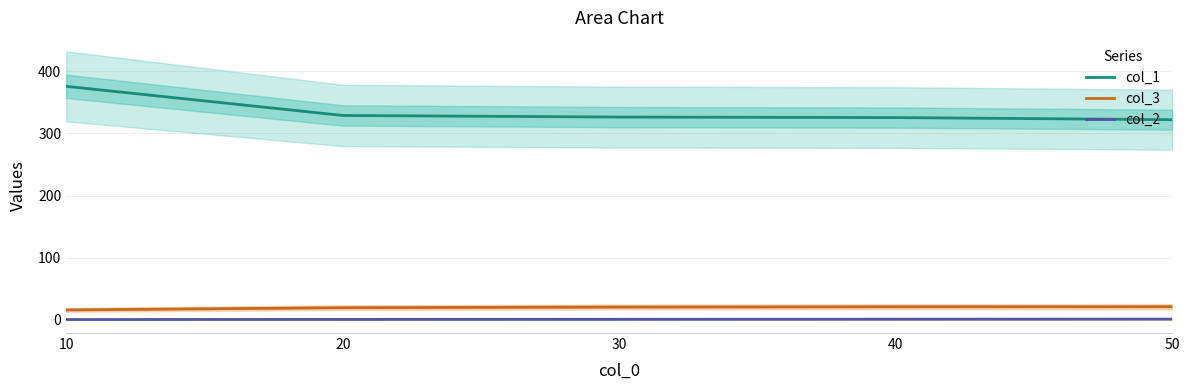

True or false: col_3 and col_1 cross at least once.

False